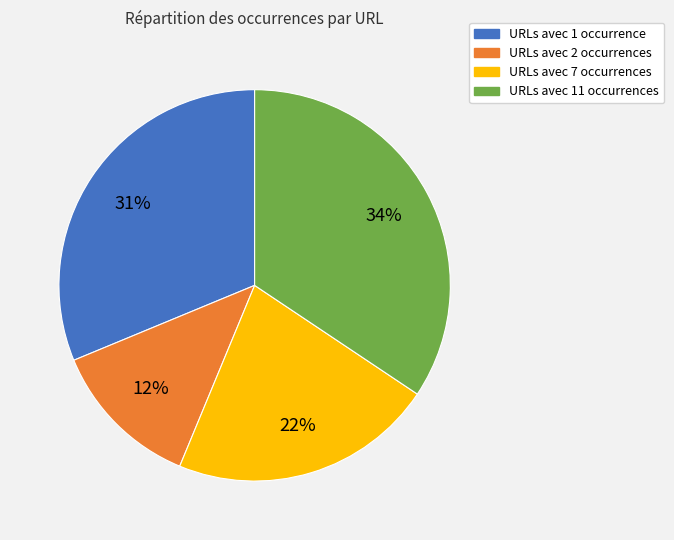

To the nearest percent, what is the average slice percentage?

25%